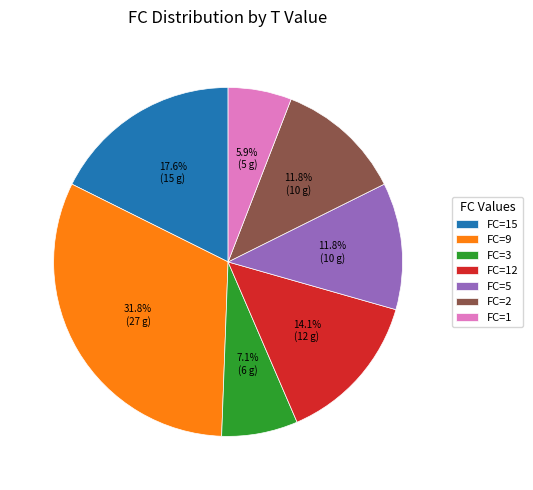

Which slice is the smallest?

FC=1